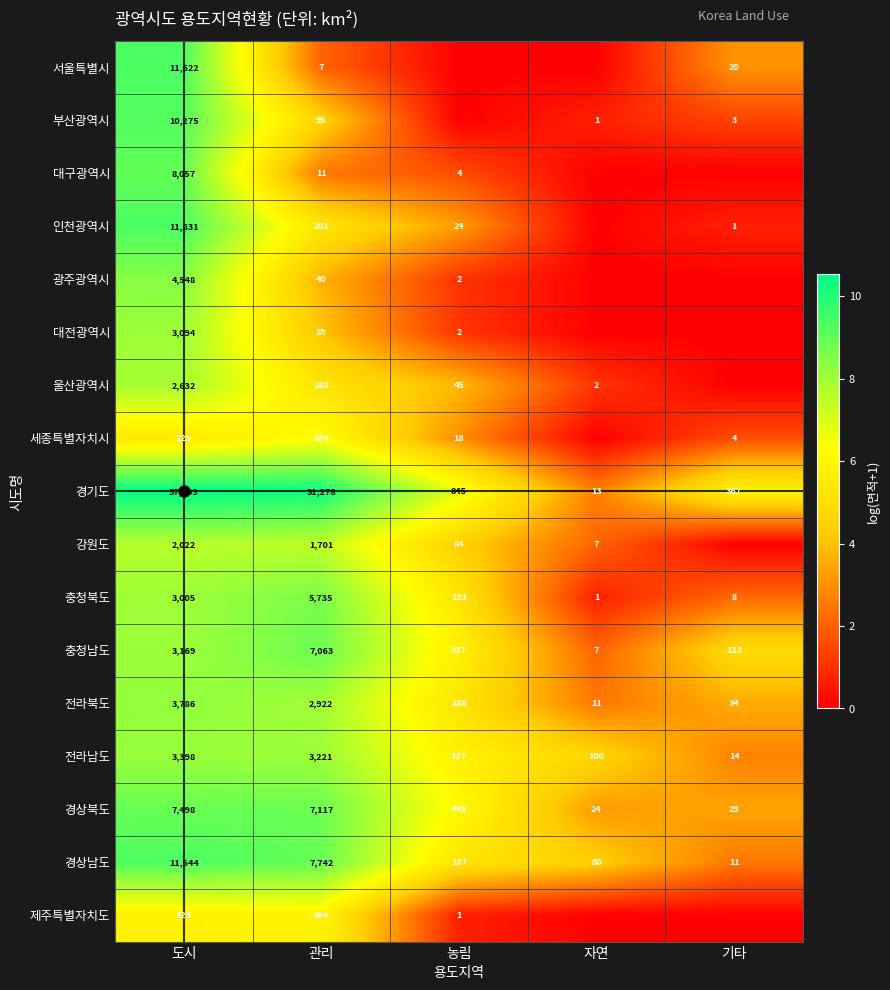

What is the difference between the highest and lowest values at 관리?

31271